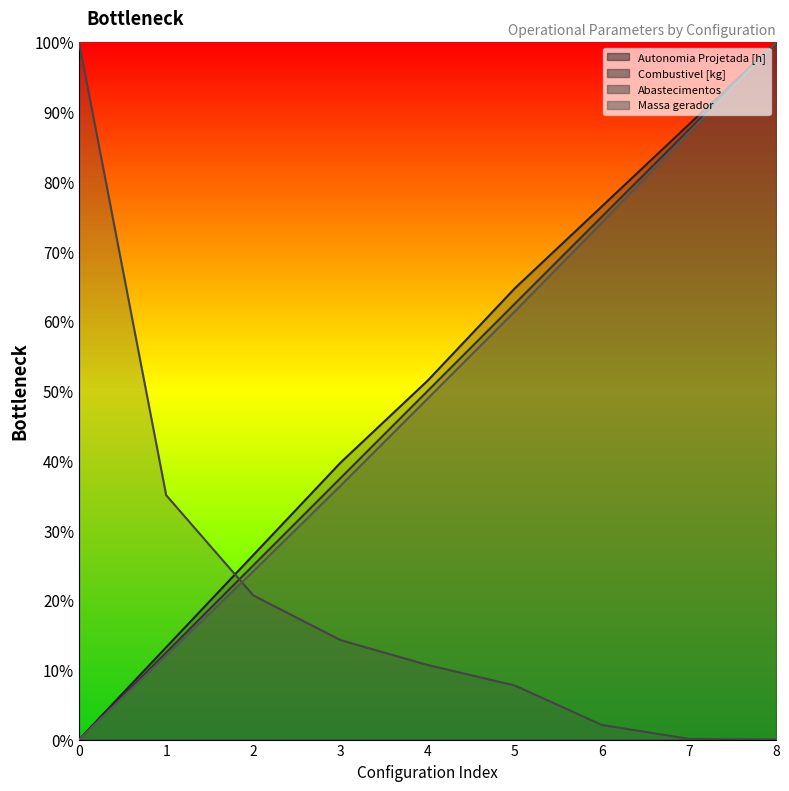

True or false: Autonomia Projetada [h] (line) and Combustivel [kg] (line) cross at least once.

False